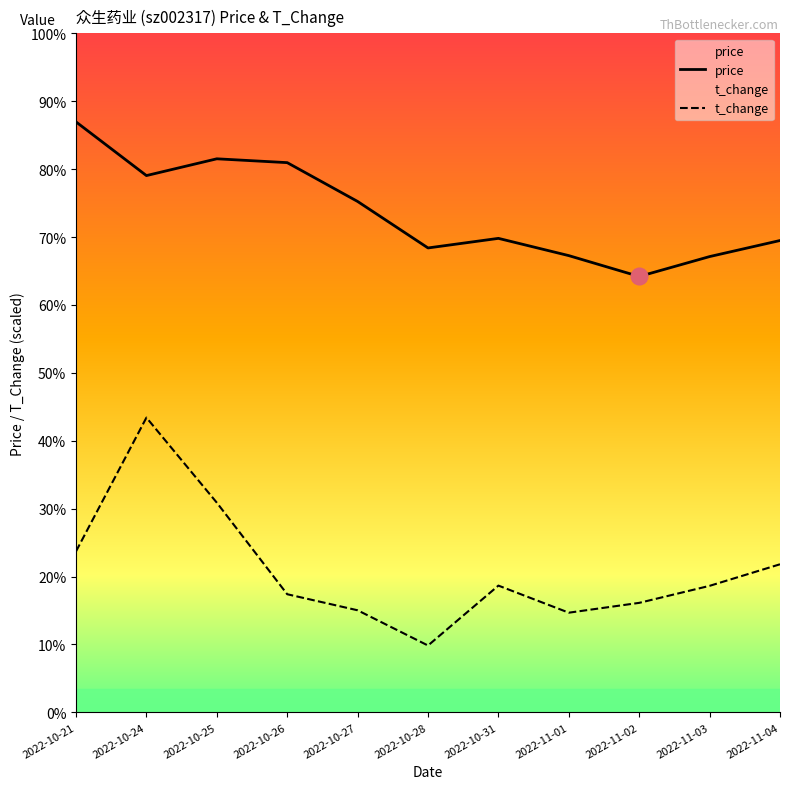

Where does the price series first go above 19?

2022-10-21